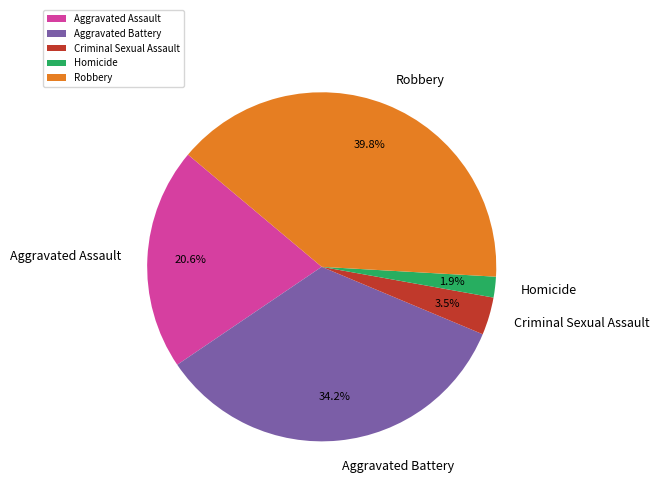

To the nearest percent, what is the average slice percentage?

20%